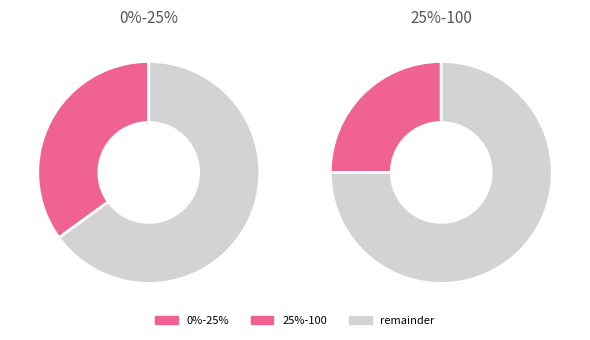

What is the change in value from 0%-25% to 25%-100?

-0.1